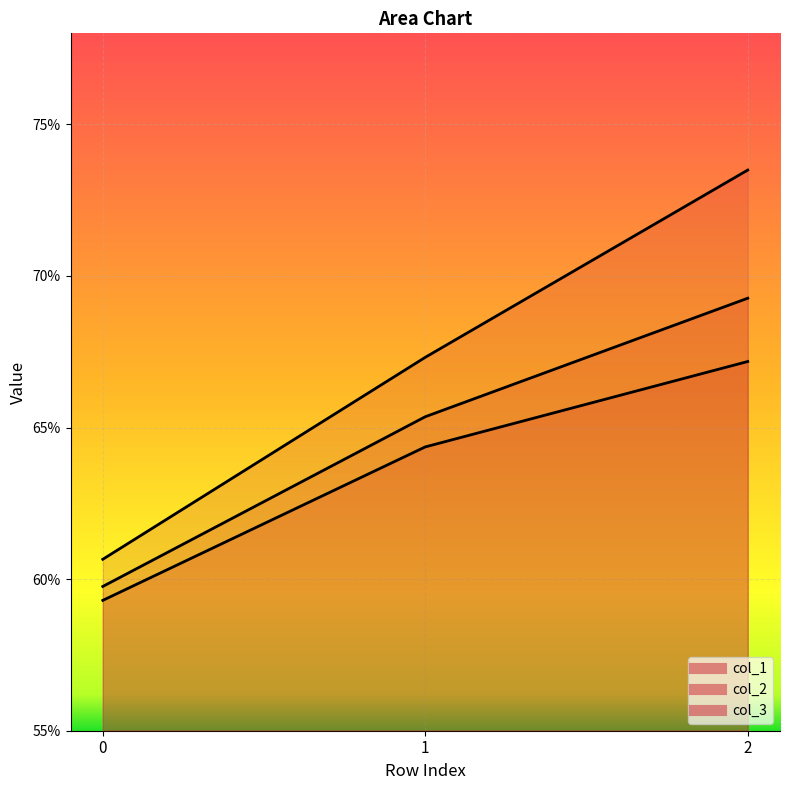

Which category has the highest value in the col_1 series?

2